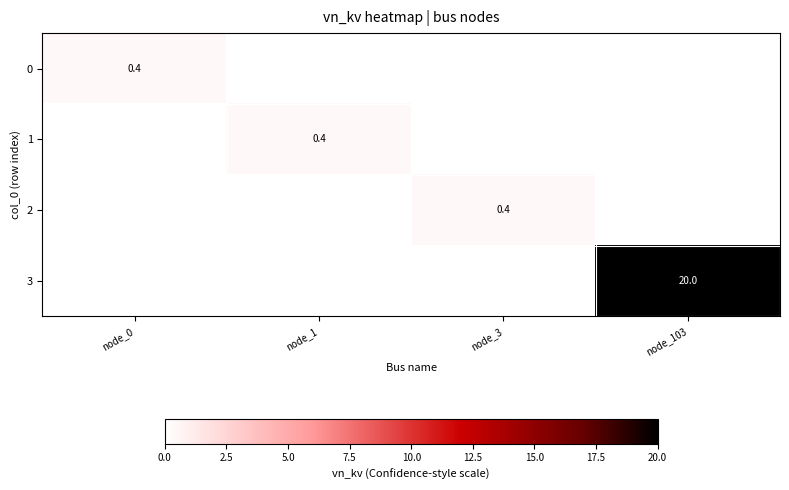

At how many categories does at least one series exceed 14?

1